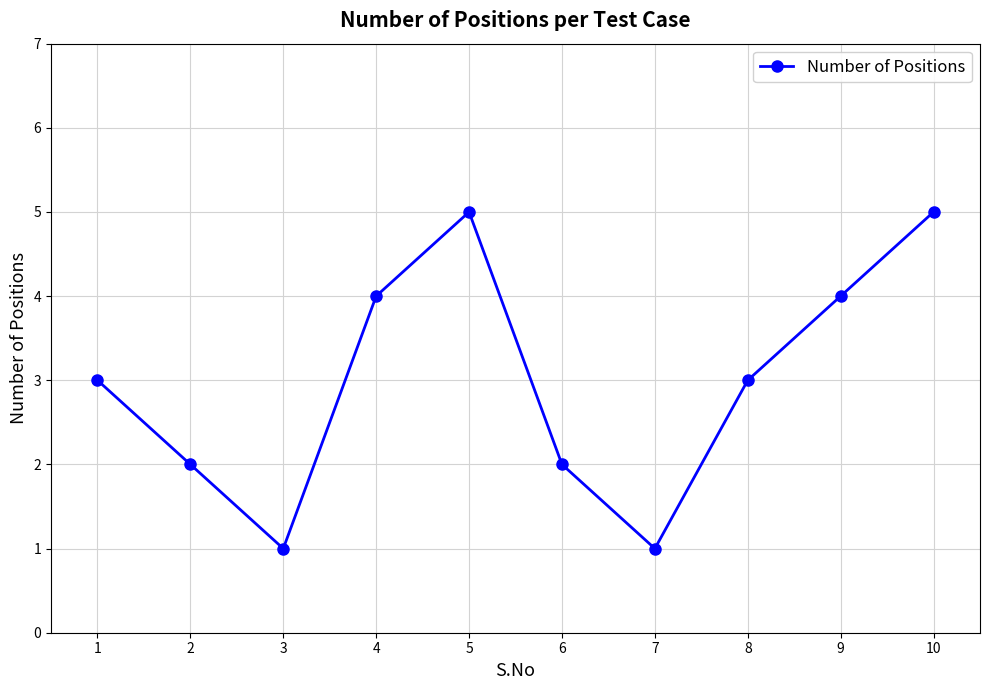

How many lines are shown in the chart?

1